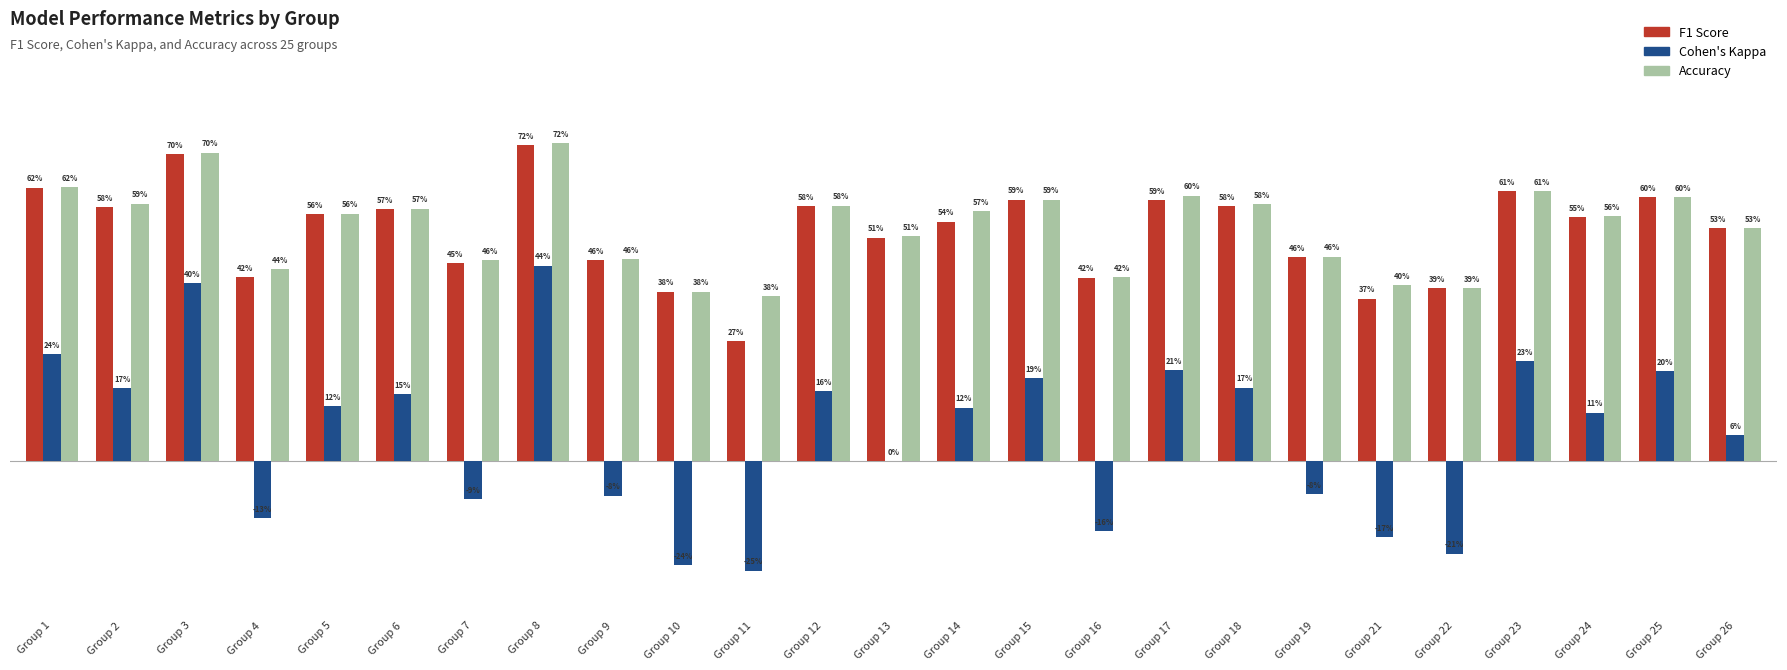

What is the greatest value displayed?

0.7